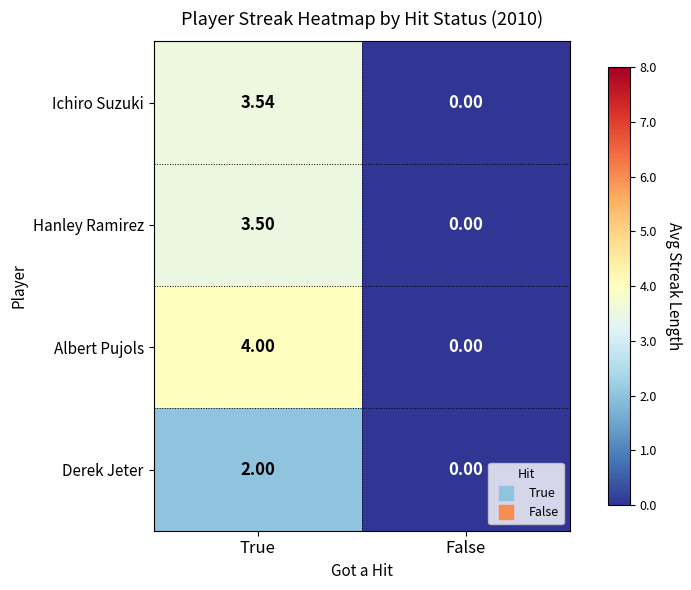

Which category has the highest value in the Ichiro Suzuki series?

True